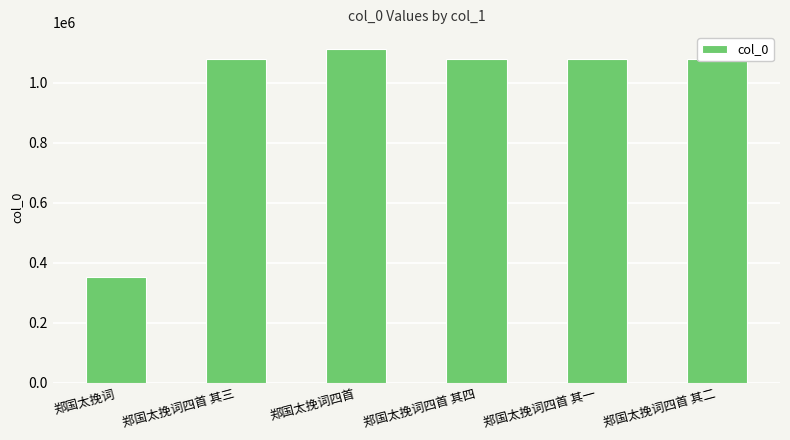

What is the label of the 4th bar from the right?

郑国太挽词四首